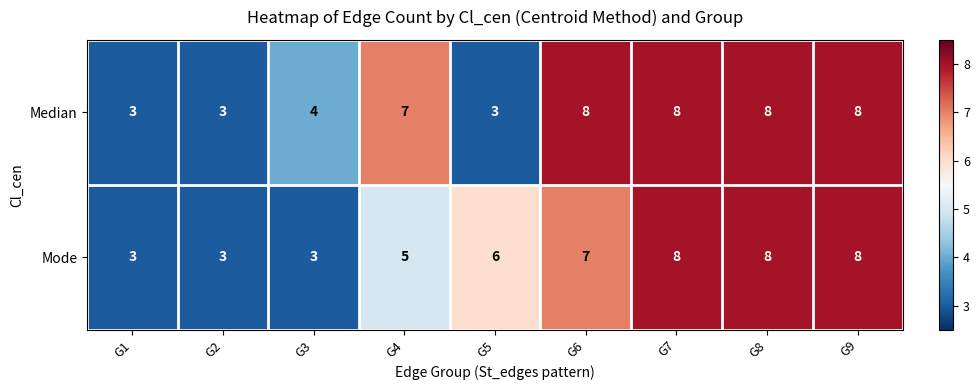

Which series has the largest total across all categories?

Median